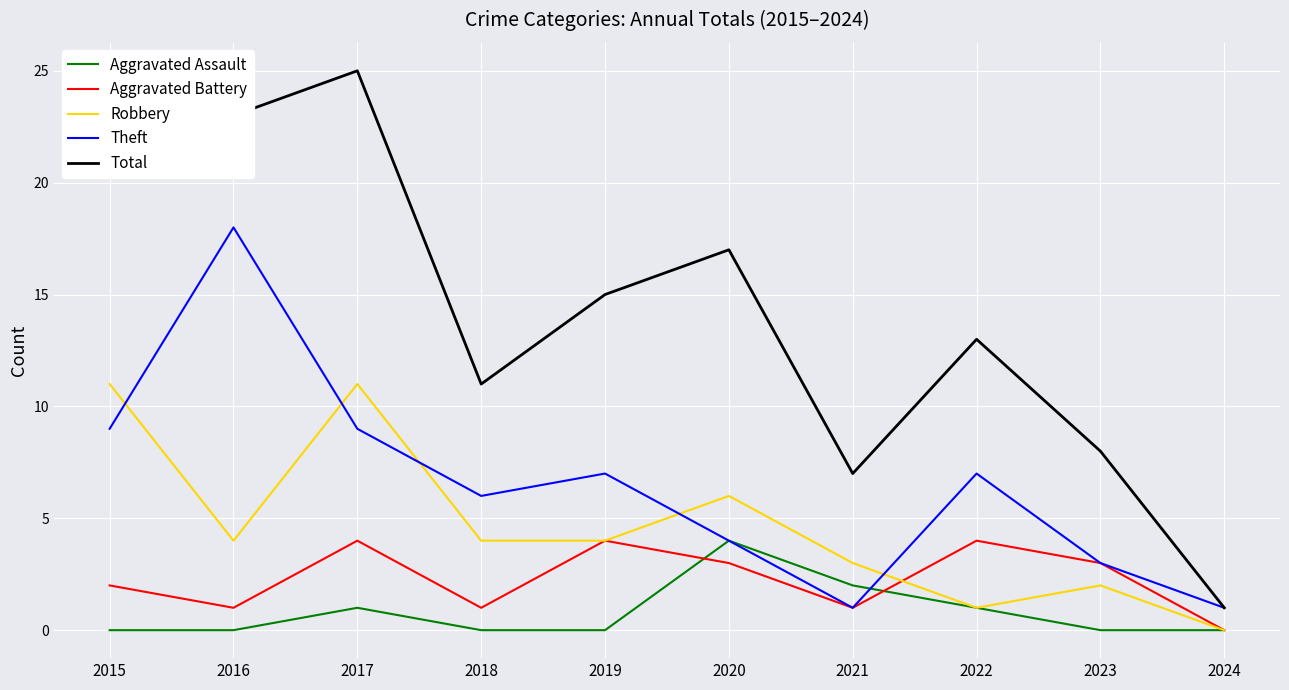

What is the approximate value of Theft at 2023?

3